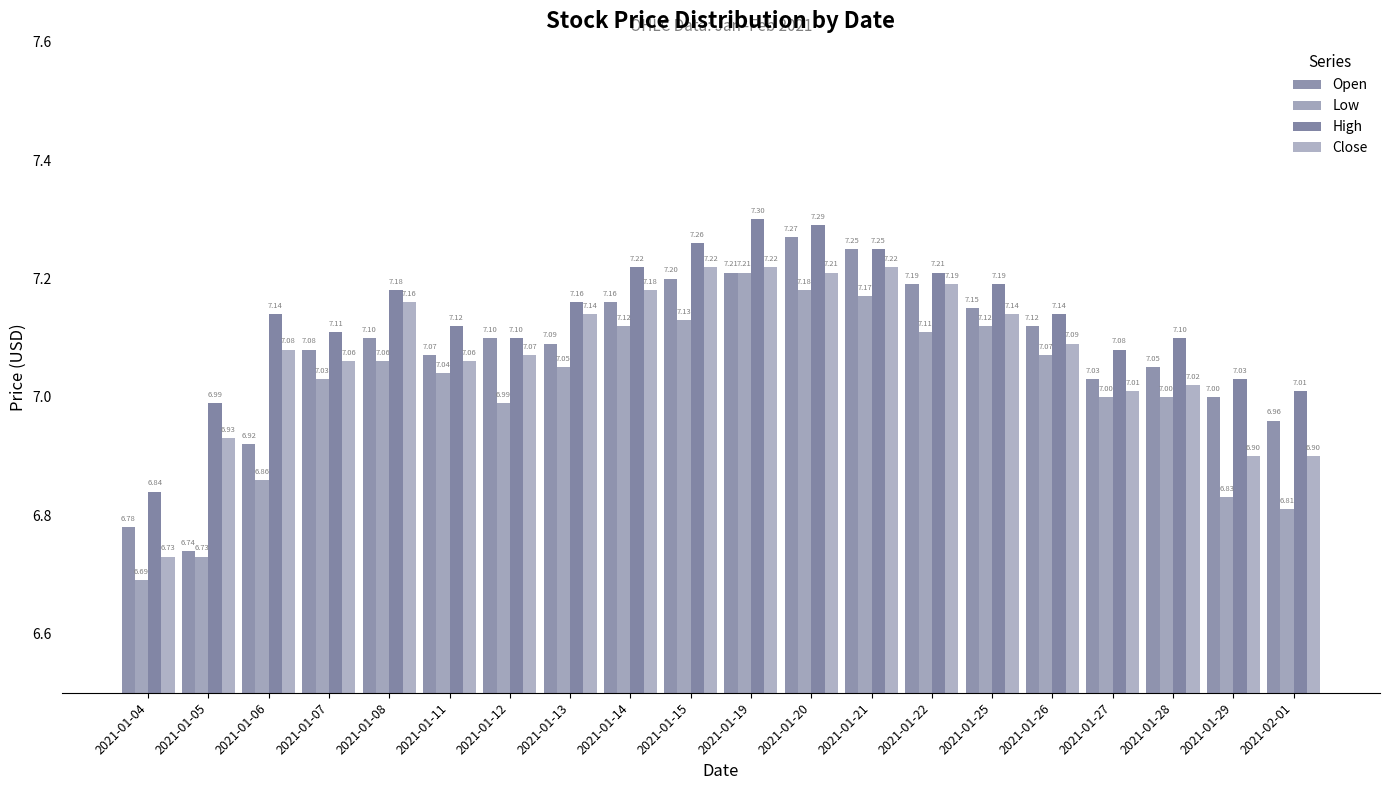

What is the difference between the maximum and minimum values in the Open series?

0.5